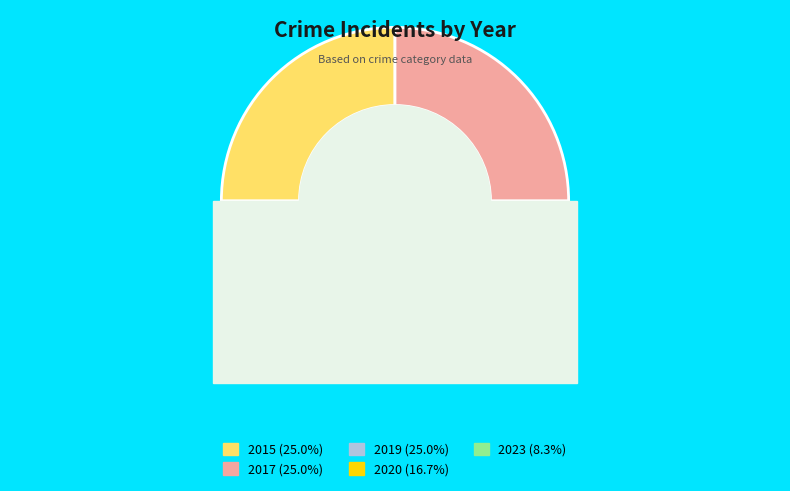

Does any single category account for the majority?

No